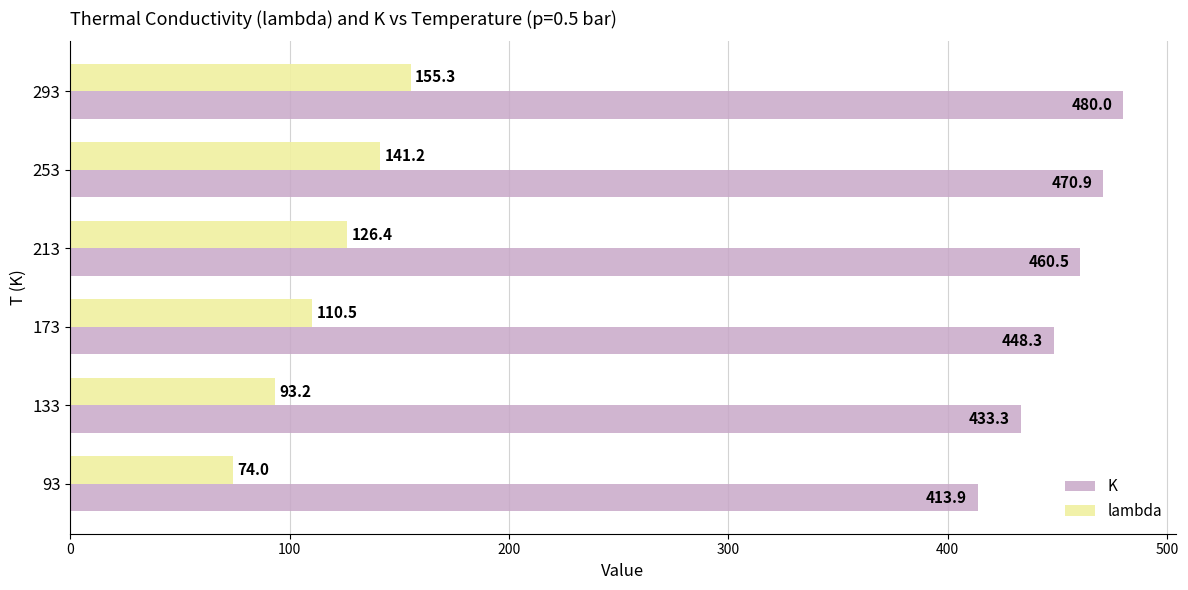

At which label does K reach its peak?

293